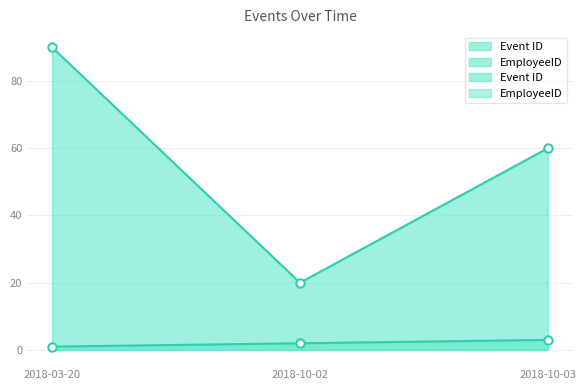

Rank the categories by EmployeeID value from lowest to highest.

2018-10-02, 2018-10-03, 2018-03-20